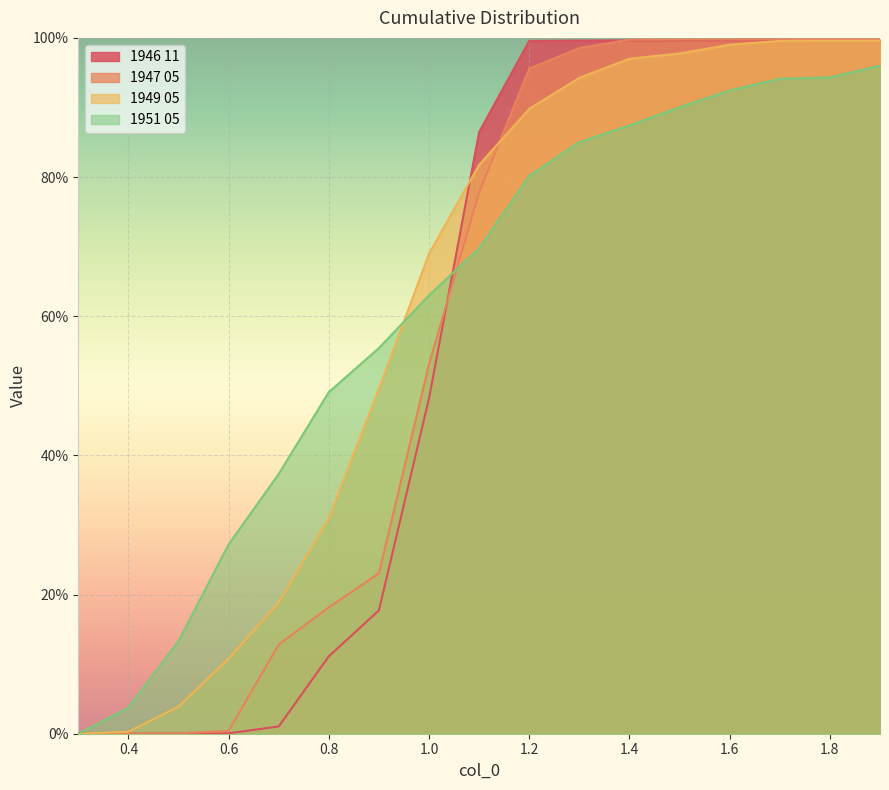

The value of 1946 11 at 0.6 is 0.0. True or false?

True